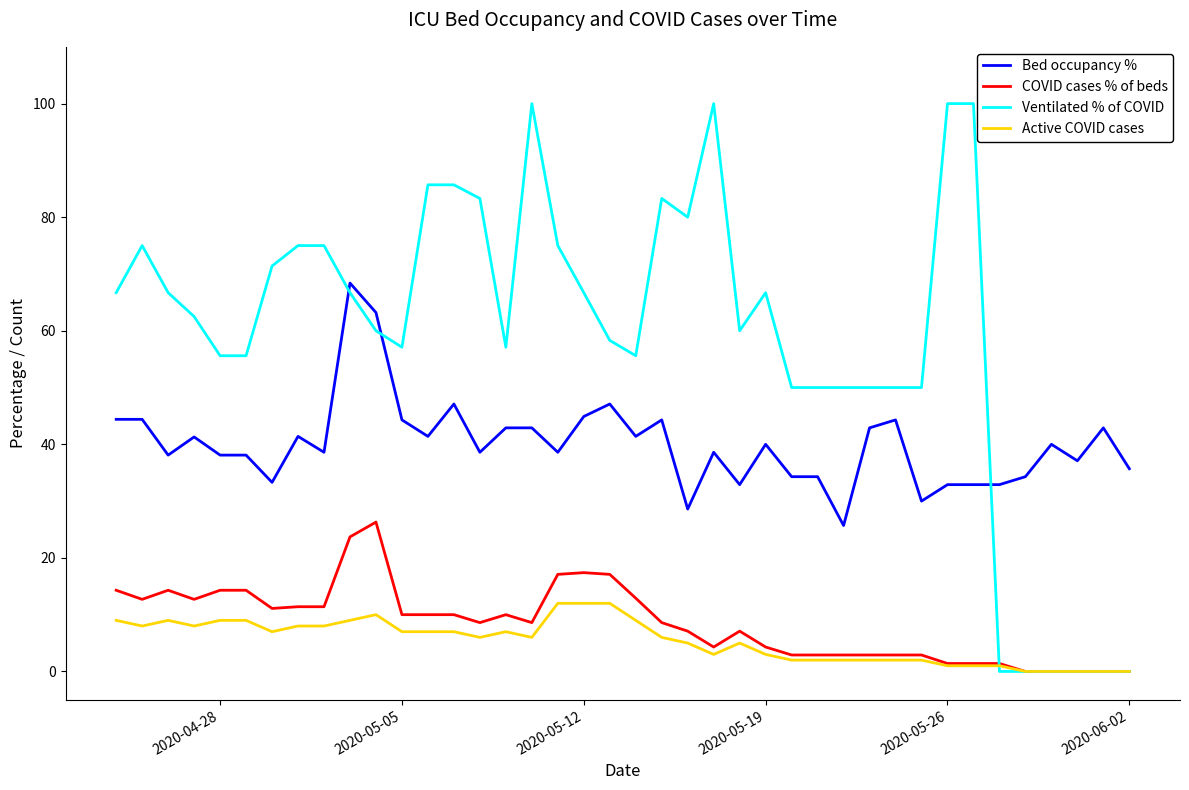

Count the number of categories in the chart.

40